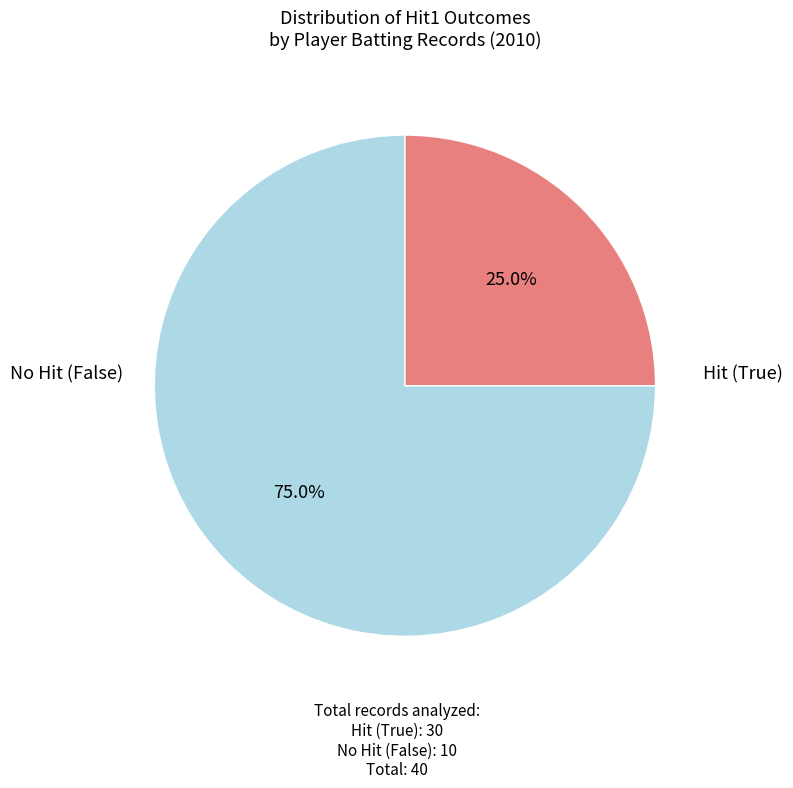

Does any single category account for the majority?

Yes